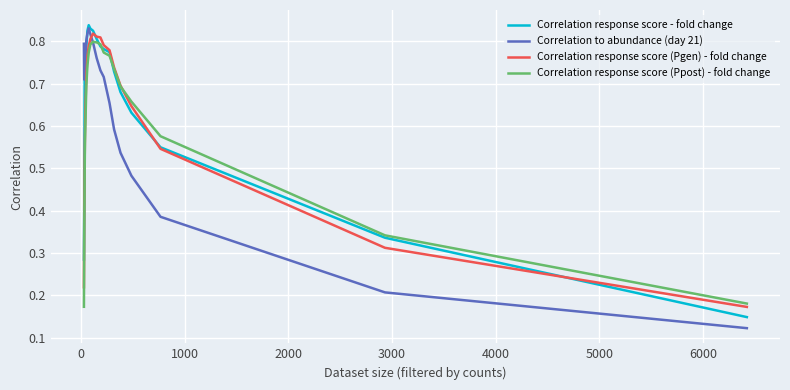

Does the chart display data point markers on the line(s)?

No